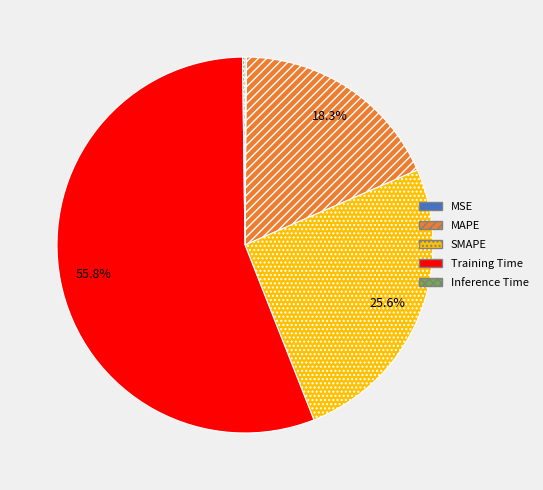

Does any single category account for the majority?

Yes